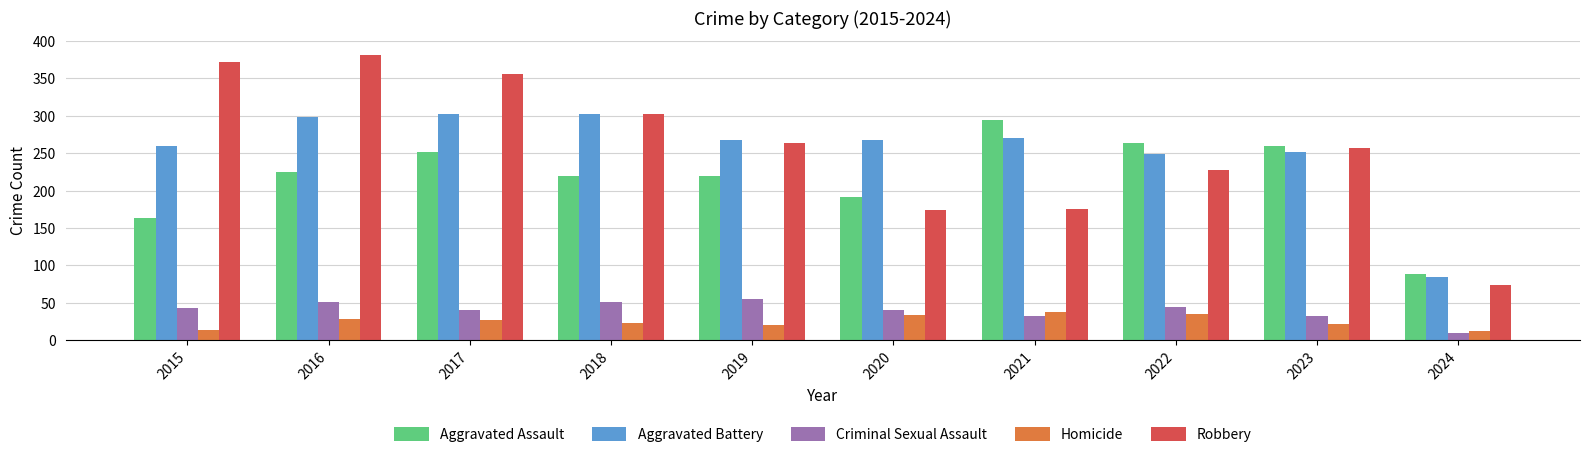

What is the spread (max minus min) of values at 2016?

353